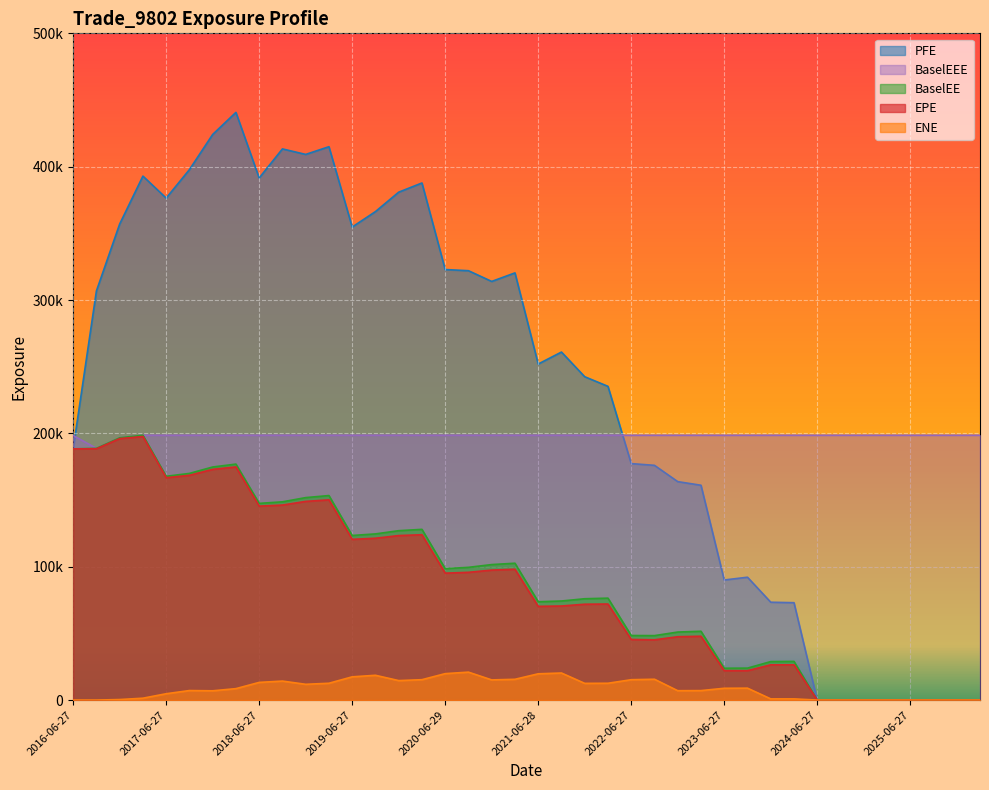

Reading left to right, what are all the values shown in this chart?

EPE: 2016-06-27=188393.0	2016-09-27=188471.0	2016-12-28=196075.0	2017-03-27=197652.0	2017-06-27=166742.0	2017-09-27=168566.0	2017-12-27=173013.0	2018-03-27=174836.0	2018-06-27=145437.0	2018-09-27=146238.0	2018-12-27=148996.0	2019-03-27=150162.0	2019-06-27=120548.0	2019-09-27=121364.0	2019-12-27=123367.0	2020-03-27=123995.0	2020-06-29=95192.5	2020-09-28=95808.7	2020-12-29=97480.3	2021-03-29=98129.3	2021-06-28=70282.4	2021-09-27=70545.7	2021-12-29=71881.9	2022-03-28=72033.6	2022-06-27=45464.8	2022-09-27=45199.1	2022-12-28=47508.7	2023-03-27=47872.2	2023-06-27=22063.9	2023-09-27=22040.5	2023-12-27=26432.6	2024-03-27=26437.8	2024-06-27=0.0	2024-09-27=0.0	2024-12-27=0.0	2025-03-27=0.0	2025-06-27=0.0	2025-09-29=0.0	2025-12-29=0.0	2026-03-27=0.0
PFE: 2016-06-27=188393.0	2016-09-27=306787.0	2016-12-28=356988.0	2017-03-27=392938.0	2017-06-27=376450.0	2017-09-27=397792.0	2017-12-27=424168.0	2018-03-27=440723.0	2018-06-27=391553.0	2018-09-27=413328.0	2018-12-27=409202.0	2019-03-27=414983.0	2019-06-27=354742.0	2019-09-27=366319.0	2019-12-27=380888.0	2020-03-27=387780.0	2020-06-29=322865.0	2020-09-28=321997.0	2020-12-29=313949.0	2021-03-29=320358.0	2021-06-28=252020.0	2021-09-27=260986.0	2021-12-29=242483.0	2022-03-28=235279.0	2022-06-27=177345.0	2022-09-27=176042.0	2022-12-28=163824.0	2023-03-27=161112.0	2023-06-27=90058.3	2023-09-27=92139.1	2023-12-27=73393.6	2024-03-27=73034.0	2024-06-27=0.0	2024-09-27=0.0	2024-12-27=0.0	2025-03-27=0.0	2025-06-27=0.0	2025-09-29=0.0	2025-12-29=0.0	2026-03-27=0.0
BaselEE: 2016-06-27=188393.0	2016-09-27=188773.0	2016-12-28=196702.0	2017-03-27=198605.0	2017-06-27=167837.0	2017-09-27=169977.0	2017-12-27=174797.0	2018-03-27=176976.0	2018-06-27=147504.0	2018-09-27=148672.0	2018-12-27=151835.0	2019-03-27=153383.0	2019-06-27=123430.0	2019-09-27=124617.0	2019-12-27=127028.0	2020-03-27=128033.0	2020-06-29=98576.7	2020-09-28=99541.2	2020-12-29=101615.0	2021-03-29=102624.0	2021-06-28=73743.7	2021-09-27=74297.8	2021-12-29=75996.0	2022-03-28=76436.4	2022-06-27=48425.0	2022-09-27=48339.3	2022-12-28=51018.0	2023-03-27=51612.5	2023-06-27=23885.4	2023-09-27=23967.3	2023-12-27=28871.4	2024-03-27=29005.7	2024-06-27=0.0	2024-09-27=0.0	2024-12-27=0.0	2025-03-27=0.0	2025-06-27=0.0	2025-09-29=0.0	2025-12-29=0.0	2026-03-27=0.0
ENE: 2016-06-27=0.0	2016-09-27=3.3	2016-12-28=407.0	2017-03-27=1414.6	2017-06-27=4754.7	2017-09-27=7148.0	2017-12-27=6958.5	2018-03-27=8581.7	2018-06-27=13255.9	2018-09-27=14250.6	2018-12-27=11834.6	2019-03-27=12615.9	2019-06-27=17430.0	2019-09-27=18588.5	2019-12-27=14616.5	2020-03-27=15297.7	2020-06-29=19828.4	2020-09-28=20954.9	2020-12-29=15124.1	2021-03-29=15587.5	2021-06-28=19707.6	2021-09-27=20299.7	2021-12-29=12535.8	2022-03-28=12619.2	2022-06-27=15280.3	2022-09-27=15629.3	2022-12-28=7038.1	2023-03-27=7112.1	2023-06-27=8853.7	2023-09-27=8943.7	2023-12-27=905.8	2024-03-27=915.0	2024-06-27=0.0	2024-09-27=0.0	2024-12-27=0.0	2025-03-27=0.0	2025-06-27=0.0	2025-09-29=0.0	2025-12-29=0.0	2026-03-27=0.0
BaselEEE: 2016-06-27=198393.0	2016-09-27=188773.0	2016-12-28=196702.0	2017-03-27=198605.0	2017-06-27=198605.0	2017-09-27=198605.0	2017-12-27=198605.0	2018-03-27=198605.0	2018-06-27=198605.0	2018-09-27=198605.0	2018-12-27=198605.0	2019-03-27=198605.0	2019-06-27=198605.0	2019-09-27=198605.0	2019-12-27=198605.0	2020-03-27=198605.0	2020-06-29=198605.0	2020-09-28=198605.0	2020-12-29=198605.0	2021-03-29=198605.0	2021-06-28=198605.0	2021-09-27=198605.0	2021-12-29=198605.0	2022-03-28=198605.0	2022-06-27=198605.0	2022-09-27=198605.0	2022-12-28=198605.0	2023-03-27=198605.0	2023-06-27=198605.0	2023-09-27=198605.0	2023-12-27=198605.0	2024-03-27=198605.0	2024-06-27=198605.0	2024-09-27=198605.0	2024-12-27=198605.0	2025-03-27=198605.0	2025-06-27=198605.0	2025-09-29=198605.0	2025-12-29=198605.0	2026-03-27=198605.0